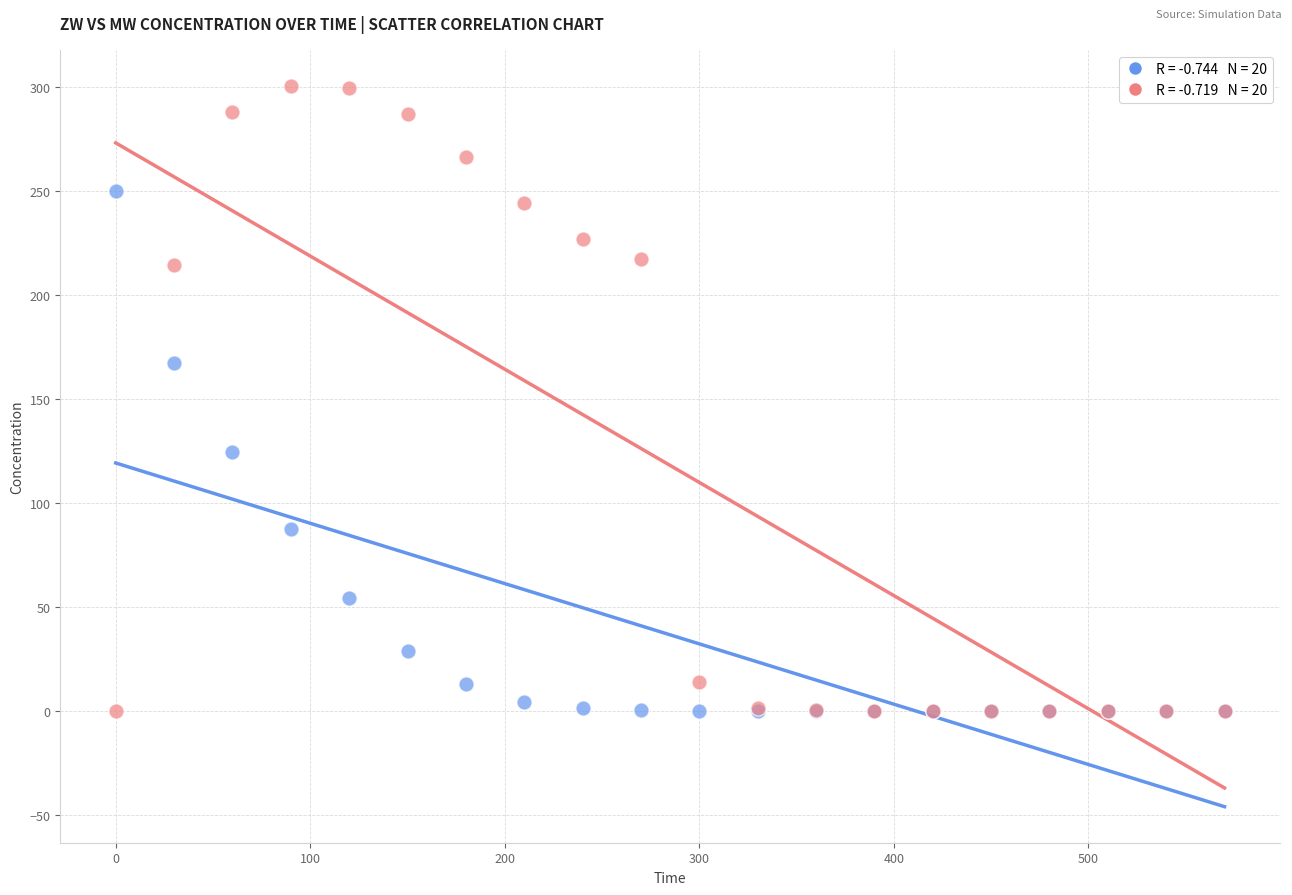

Across all series, what Y value is closest to 150?

167.3